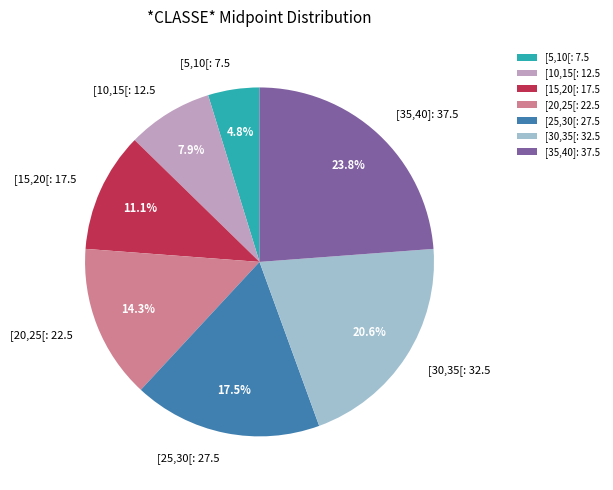

To the nearest percent, what is the combined percentage of [30,35[ and [20,25[?

35%